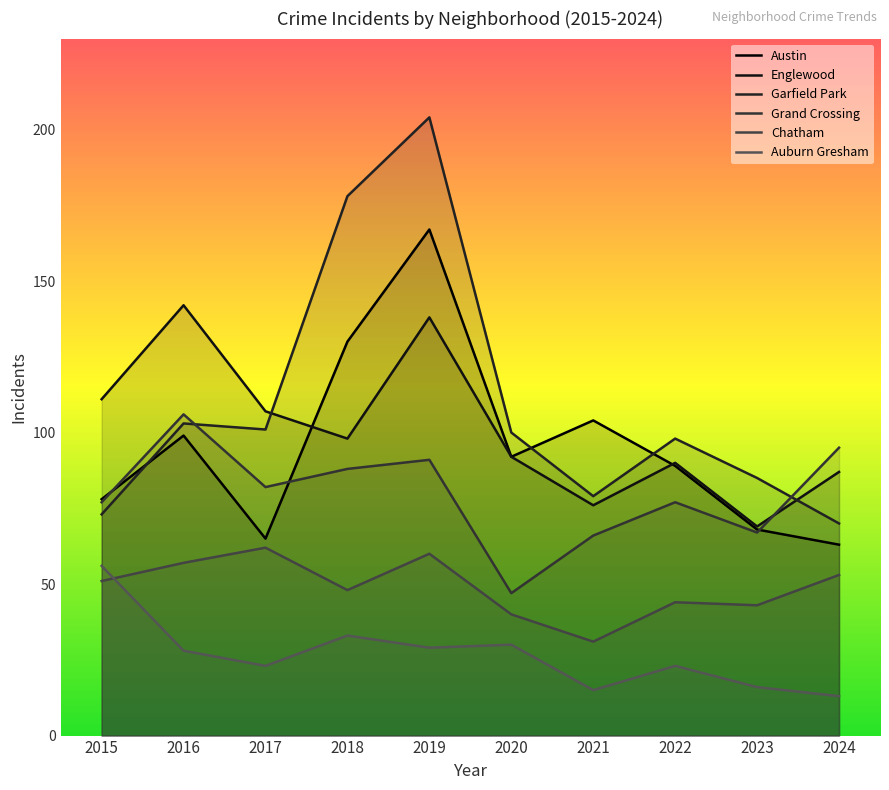

Between 2016 and 2018, which series saw the biggest shift?

Garfield Park